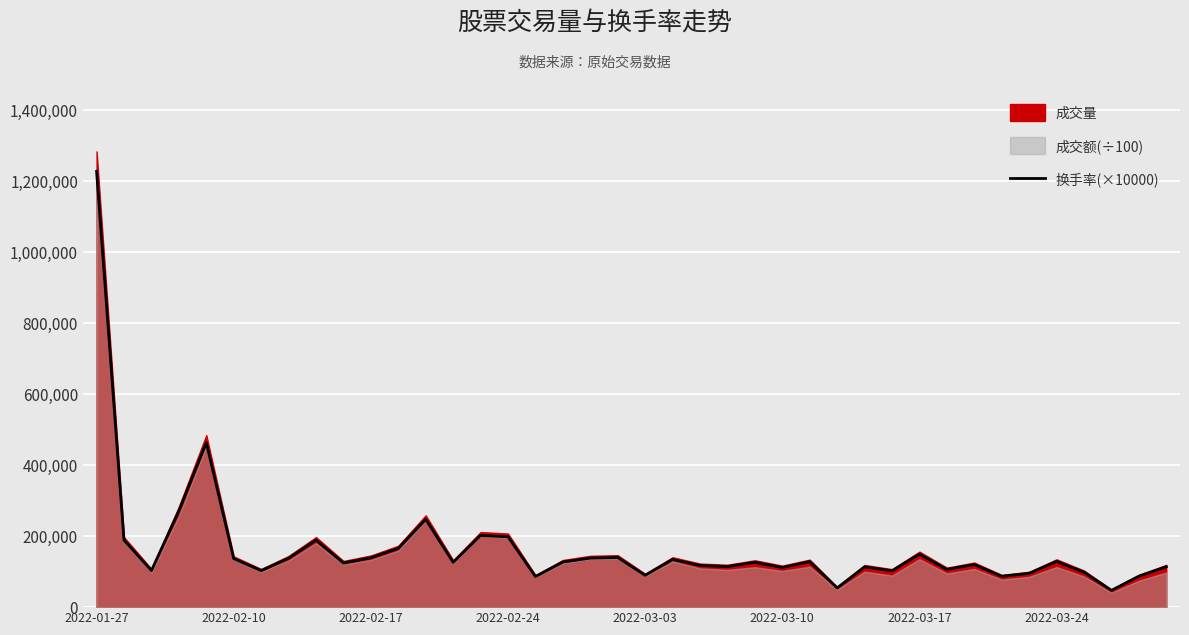

Approximately how many times larger is the value at 26 compared to 19?

0.9